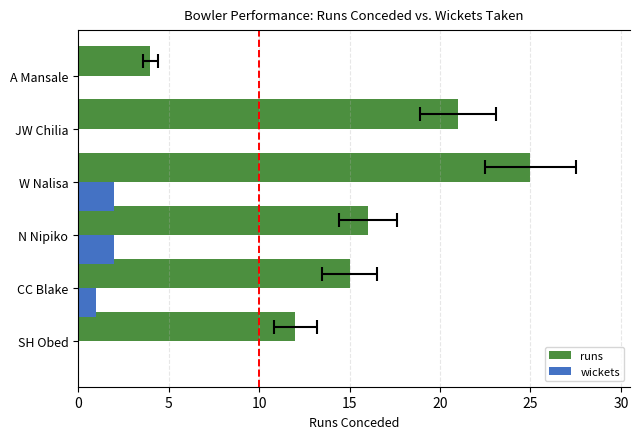

List the series in order of their peak value, highest first.

runs, wickets